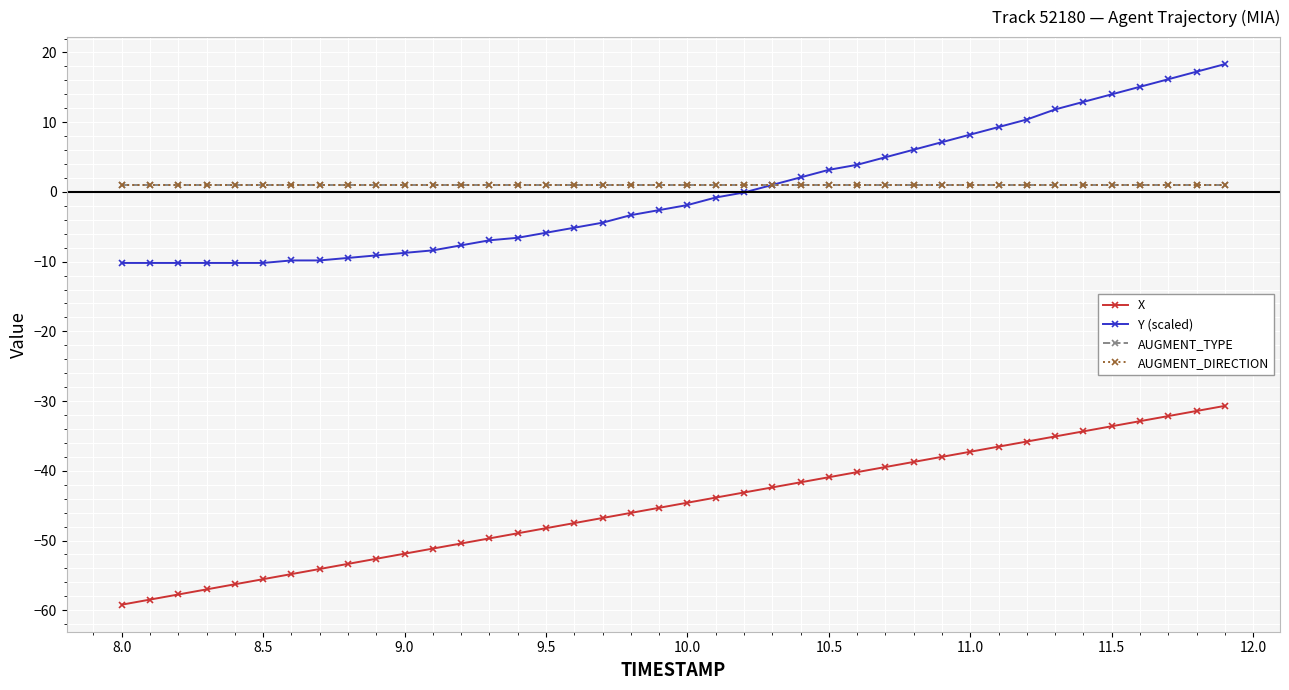

Which series has the largest total across all categories?

AUGMENT_TYPE